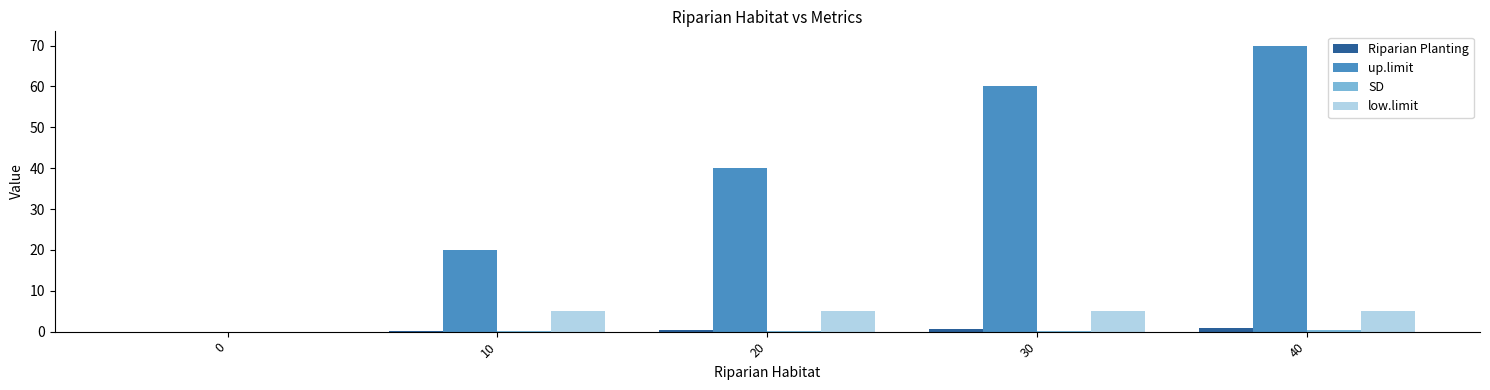

How many values in low.limit are above zero?

4